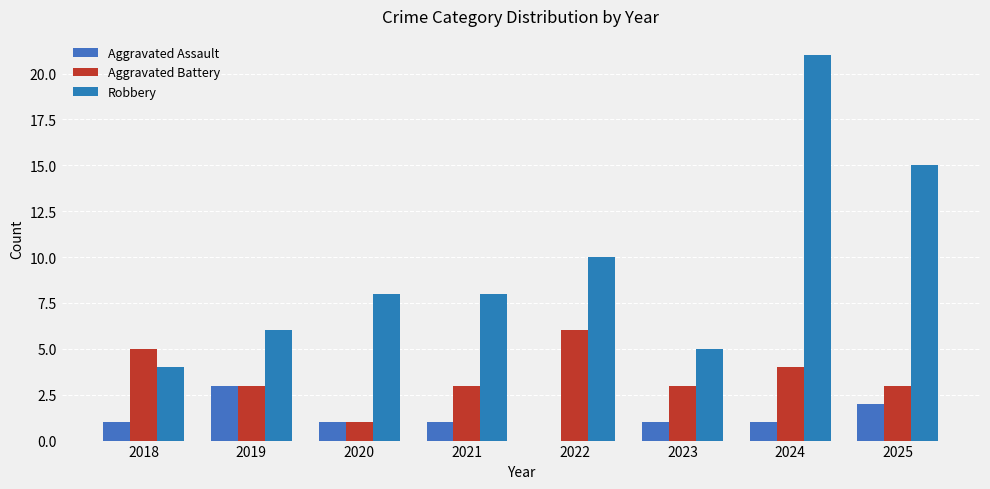

True or false: Aggravated Assault has a value of 1 at 2025.

False